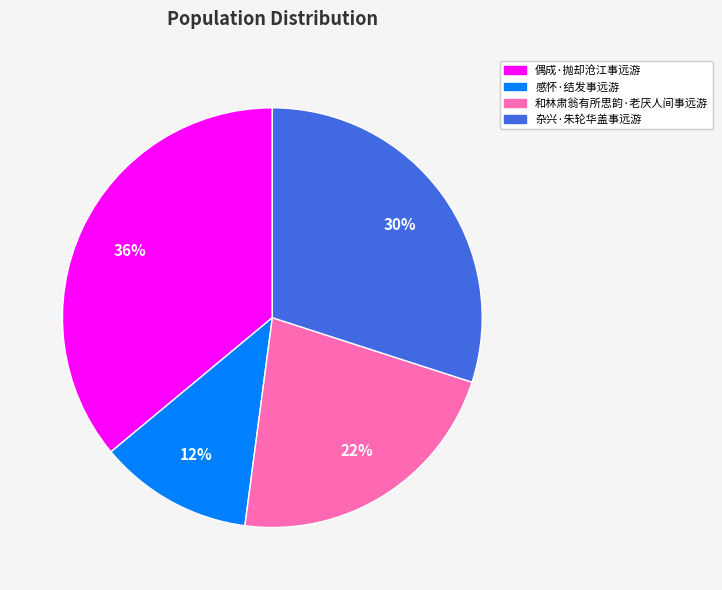

How many segments does this pie chart have?

4